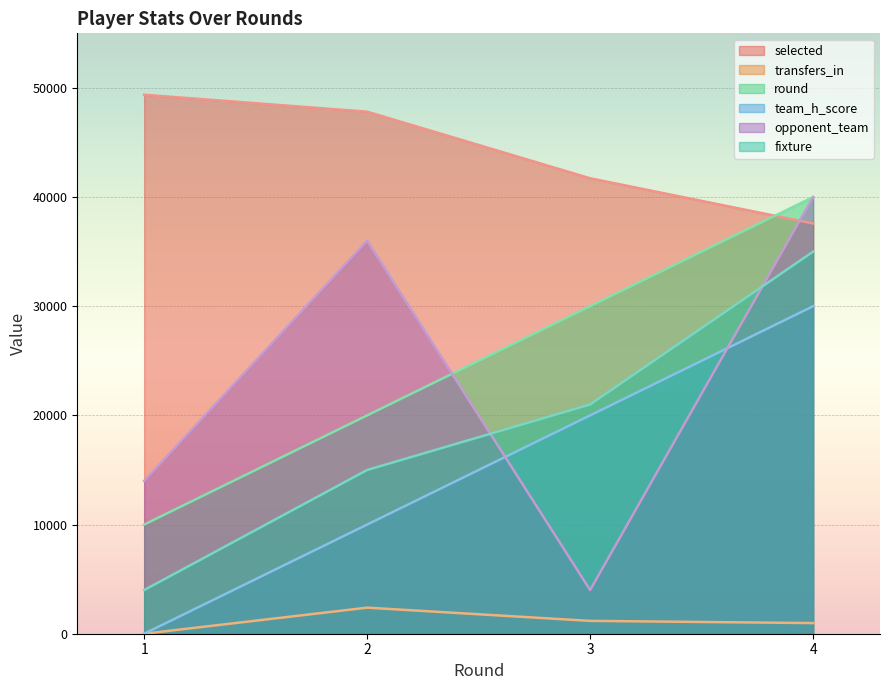

What is the difference between the highest and lowest values at 3?

40545